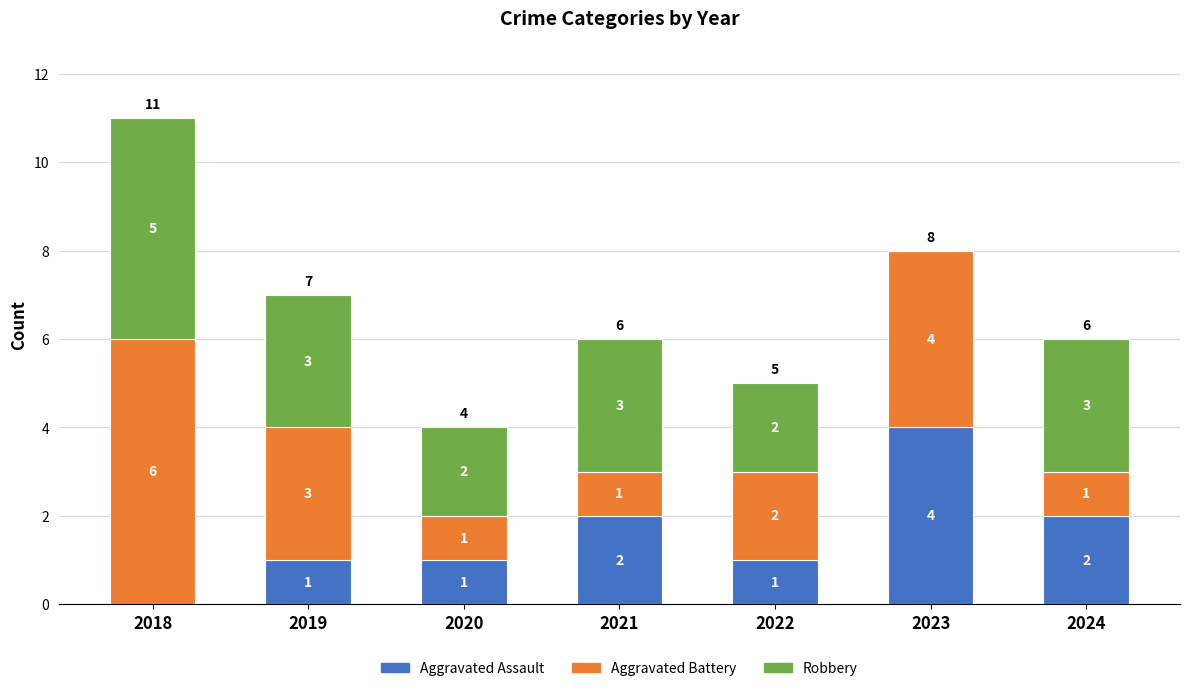

At which category is the sum across all series the highest?

2018